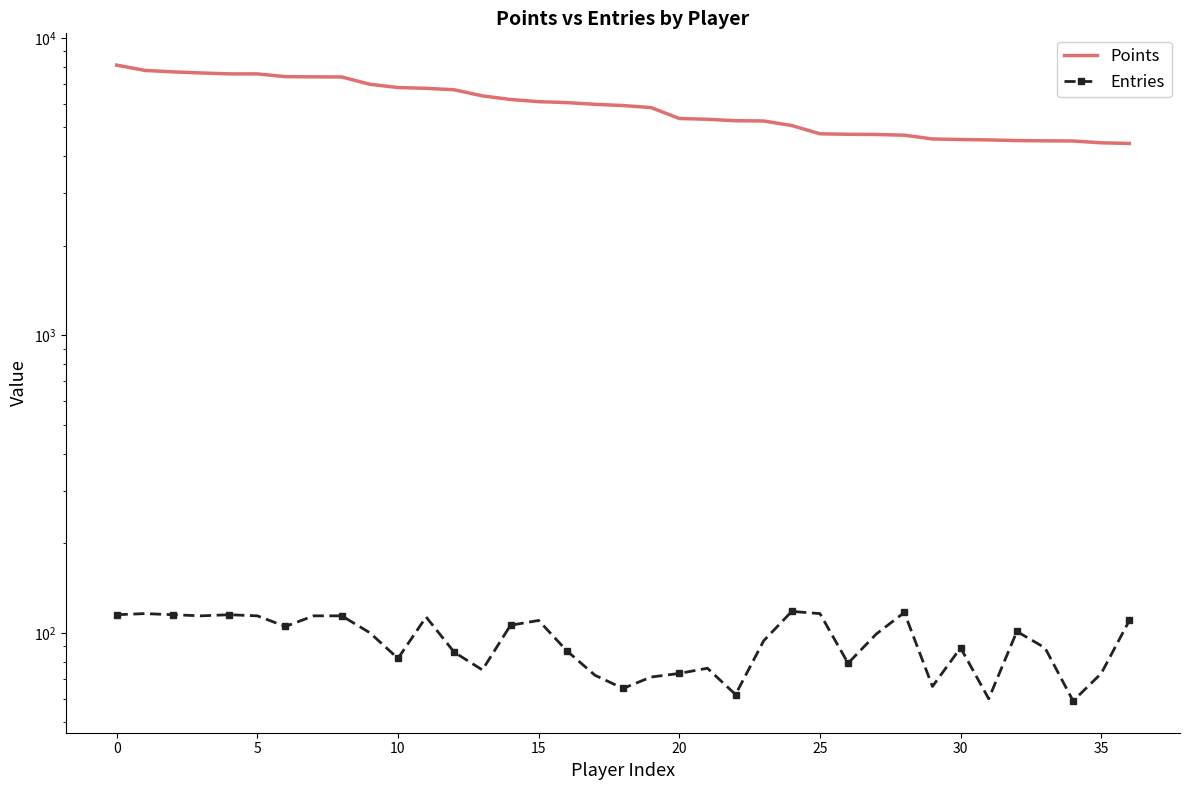

The Points series shows 4573 at 29. True or false?

True